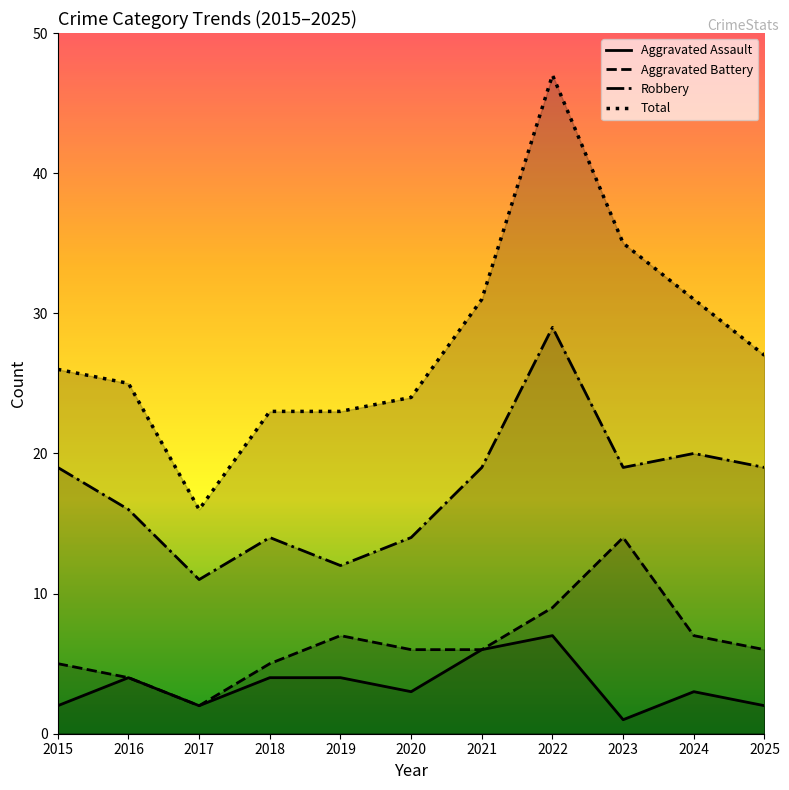

At which label does Aggravated Battery first exceed 6?

2019